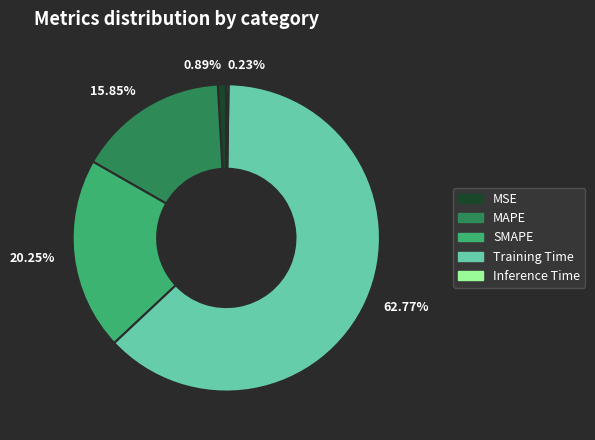

Is 62.77% the majority of the pie?

Yes